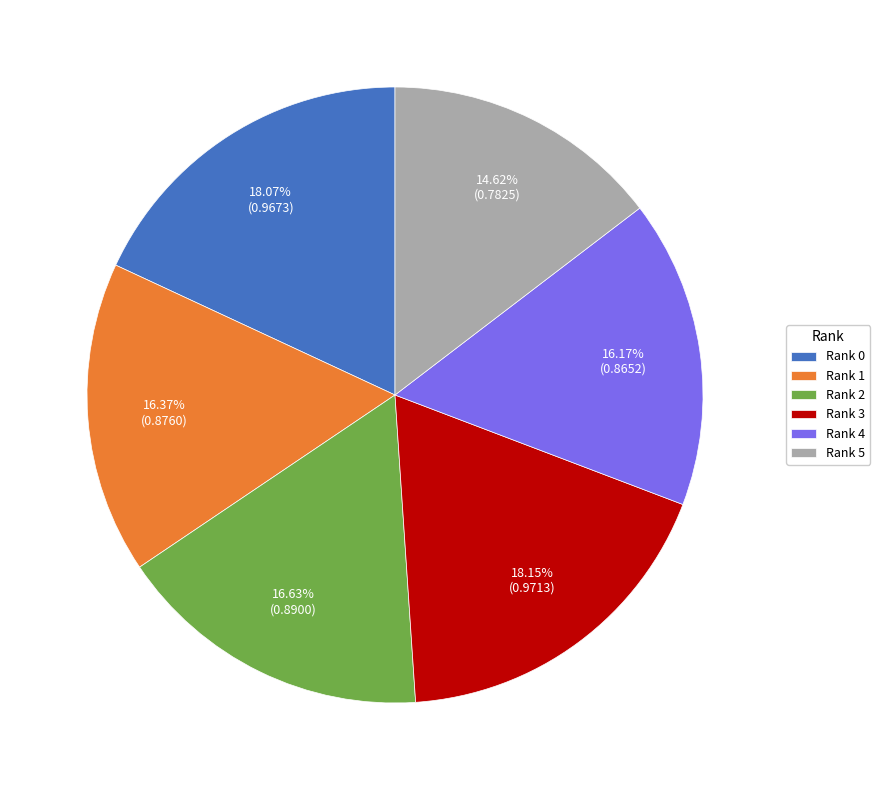

True or false: Rank 5 accounts for 15% of the total.

True